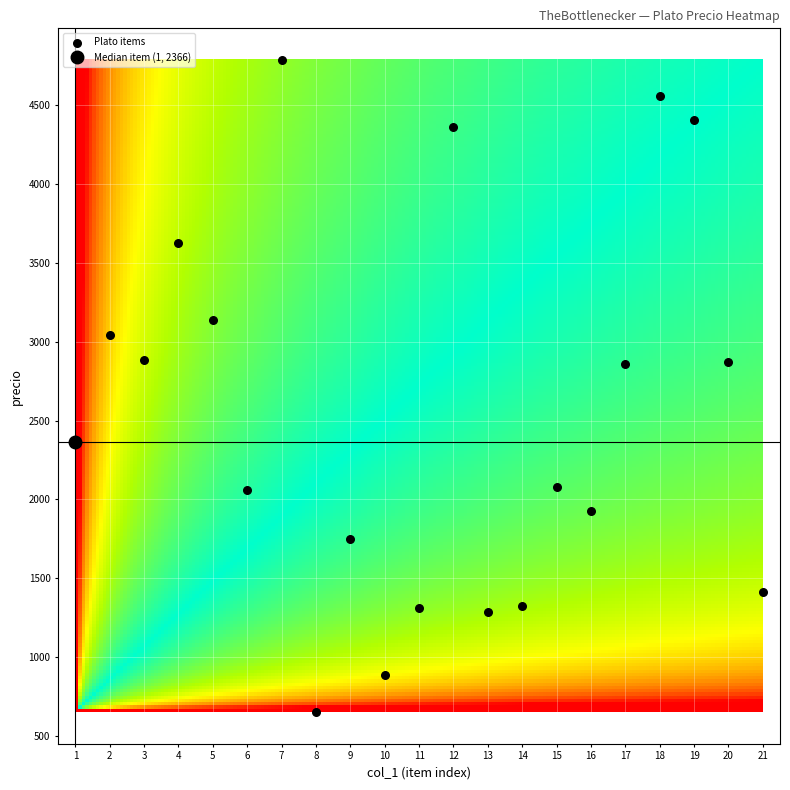

What is the range of Y values (max minus min)?

4136